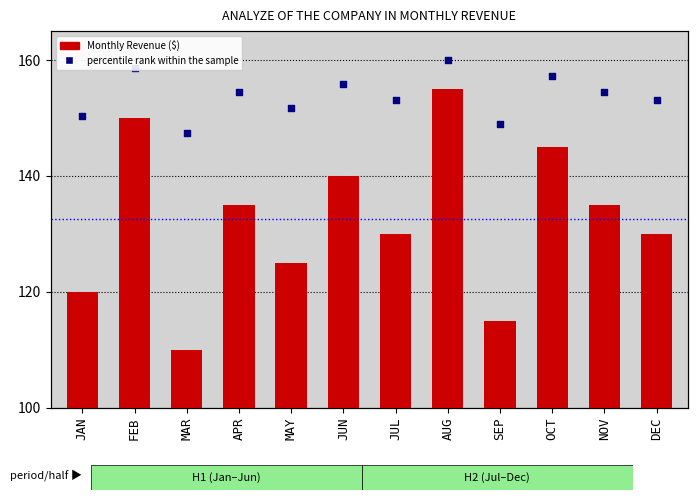

Which series has the largest total across all categories?

percentile rank within the sample